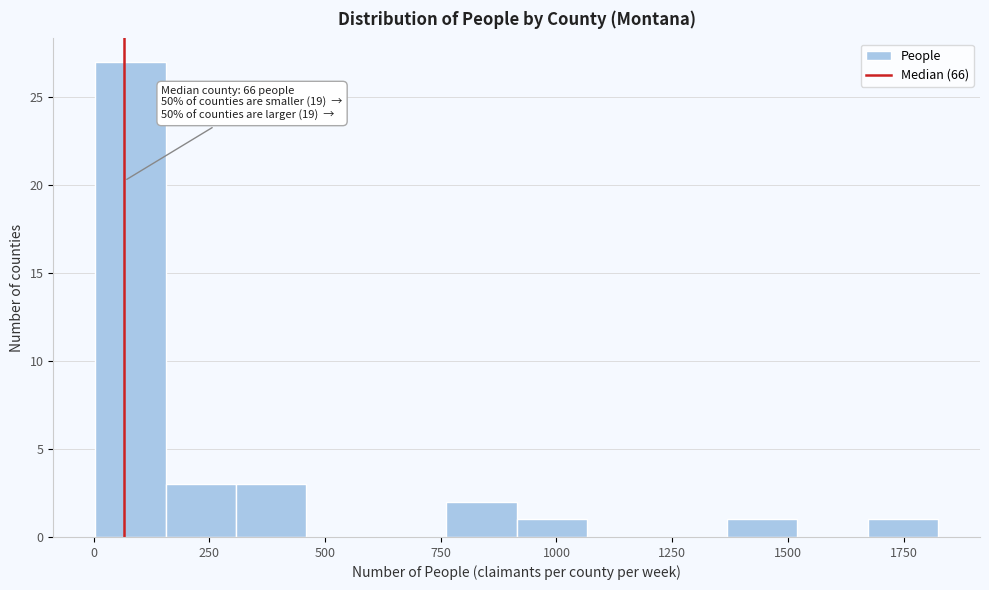

Around what value on the x-axis is the tallest bar? Give the approximate position of its centre, as read against the axis.

100